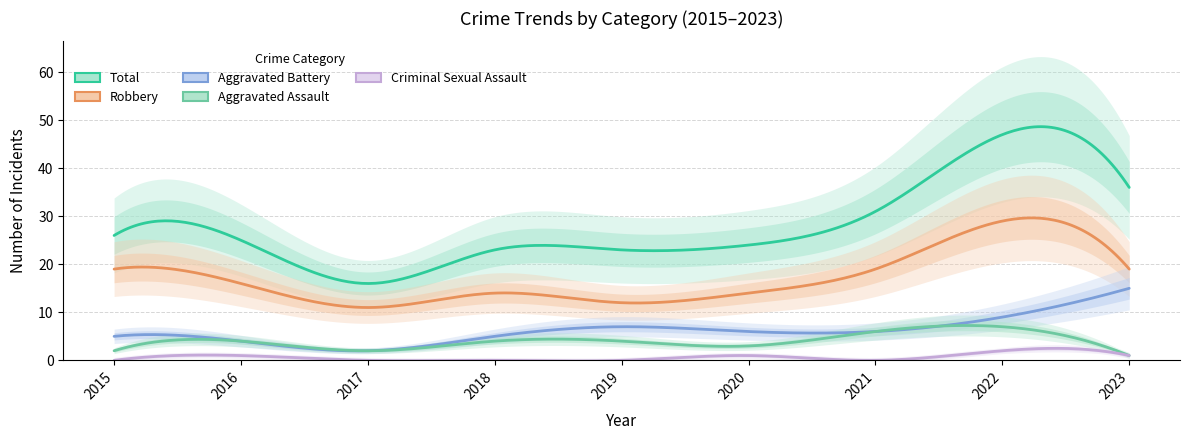

What is the sum of all Total values?

251